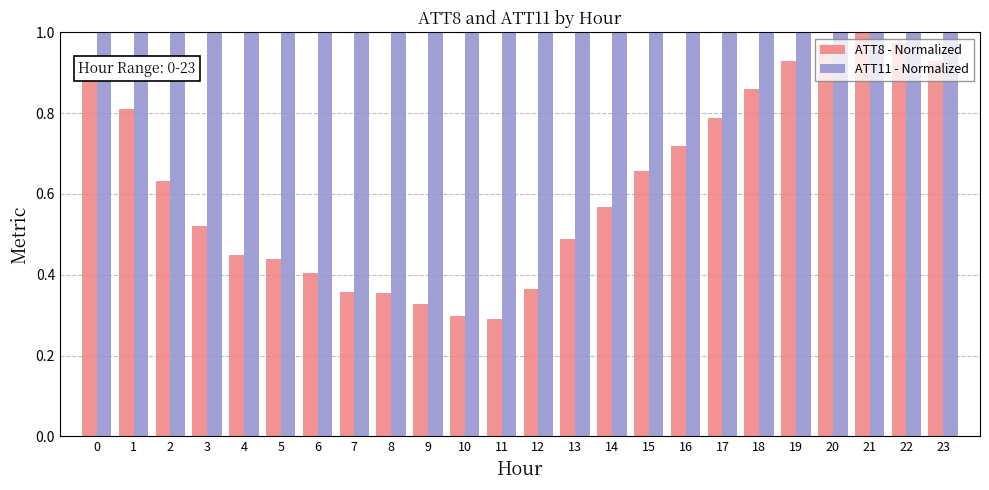

Rank the series at 23 from lowest to highest value.

ATT8 - Normalized, ATT11 - Normalized